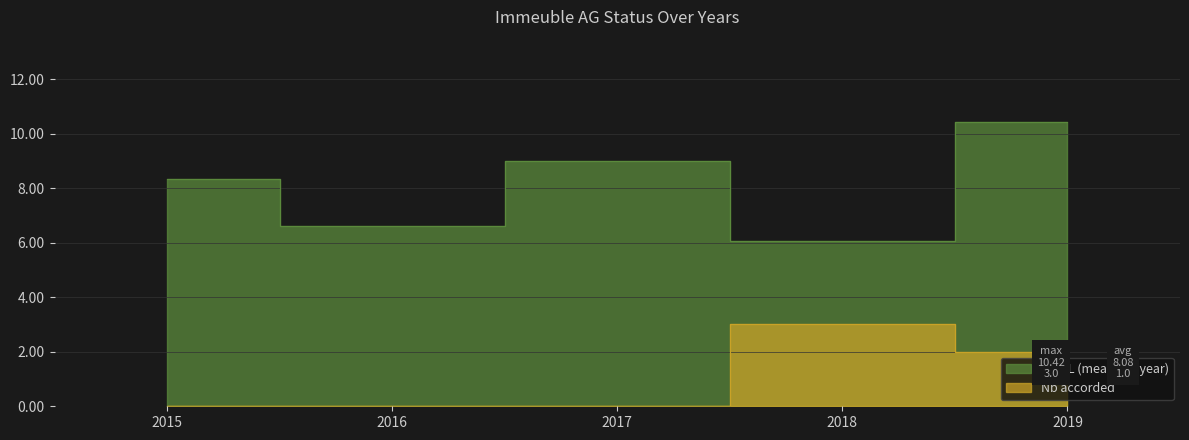

How many lines are shown in the chart?

2